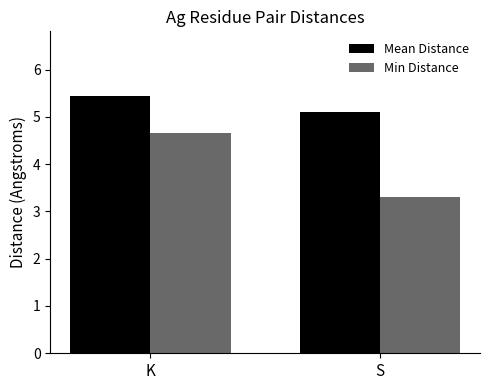

Reading left to right, what are all the values shown in this chart?

Mean Distance: K=5.4	S=5.1
Min Distance: K=4.7	S=3.3